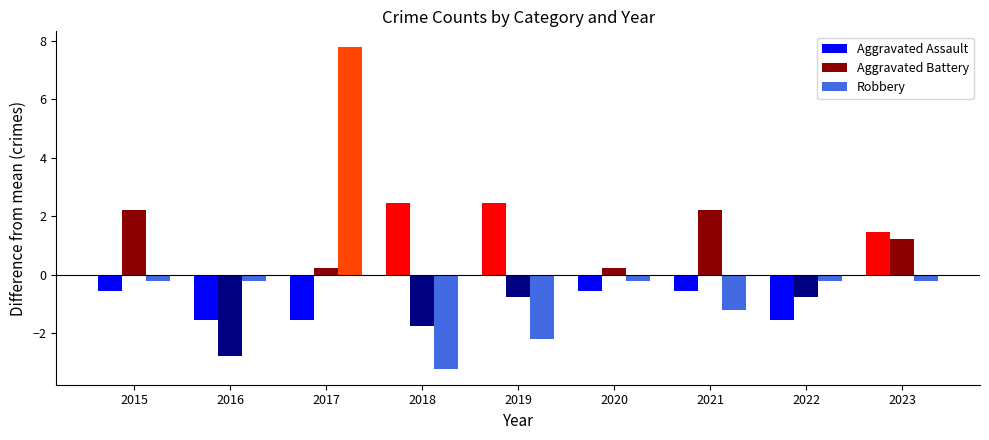

Where does the Robbery series first go above 0?

2017